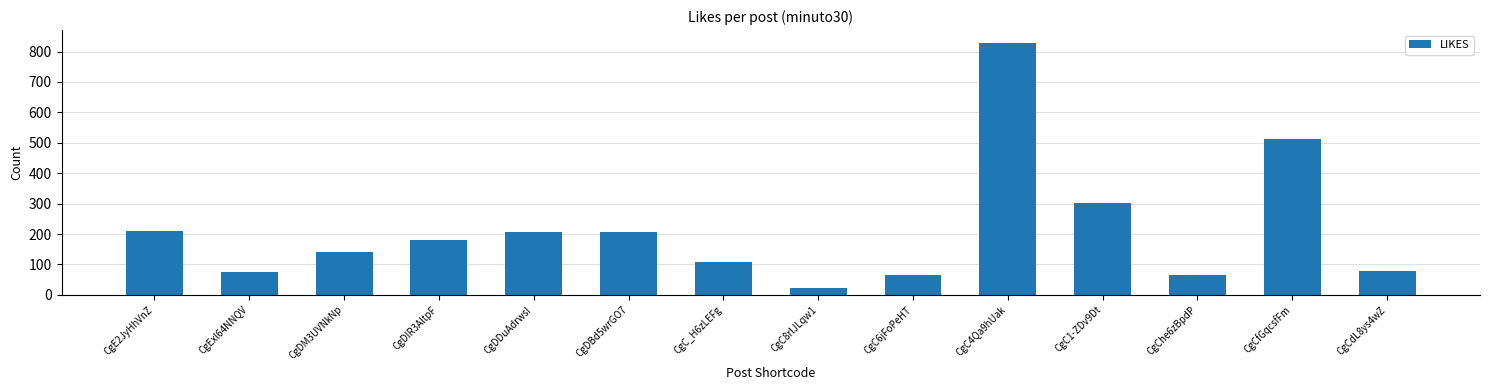

At which label is the value closest to 425?

CgCfGqcsfFm